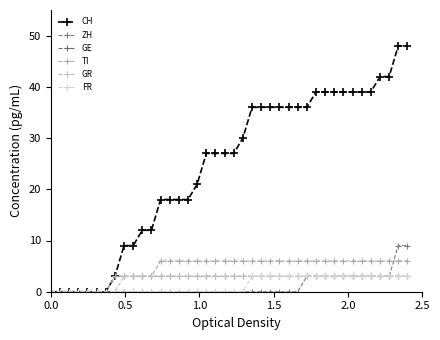

Reading right to left, what are all the values shown in this chart?

CH: 48	48	42	42	39	39	39	39	39	39	39	36	36	36	36	36	36	36	30	27	27	27	27	21	18	18	18	18	12	12	9	9	3	0	0	0	0	0	0	0
ZH: 9	9	3	3	3	3	3	3	3	3	3	3	0	0	0	0	0	0	0	0	0	0	0	0	0	0	0	0	0	0	0	0	0	0	0	0	0	0	0	0
GE: 3	3	3	3	3	3	3	3	3	3	3	3	3	3	3	3	3	3	3	3	3	3	3	3	3	3	3	3	3	3	3	3	3	0	0	0	0	0	0	0
TI: 6	6	6	6	6	6	6	6	6	6	6	6	6	6	6	6	6	6	6	6	6	6	6	6	6	6	6	6	3	3	3	3	3	0	0	0	0	0	0	0
GR: 3	3	3	3	3	3	3	3	3	3	3	3	3	3	3	3	3	3	3	3	3	3	3	3	3	3	3	3	3	3	3	3	0	0	0	0	0	0	0	0
FR: 3	3	3	3	3	3	3	3	3	3	3	3	3	3	3	3	3	3	0	0	0	0	0	0	0	0	0	0	0	0	0	0	0	0	0	0	0	0	0	0